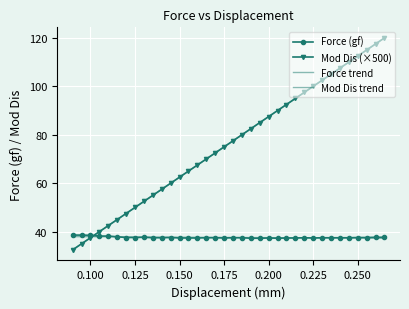

What is the difference between the second highest and minimum values in the Mod Dis (×500) series?

85.0